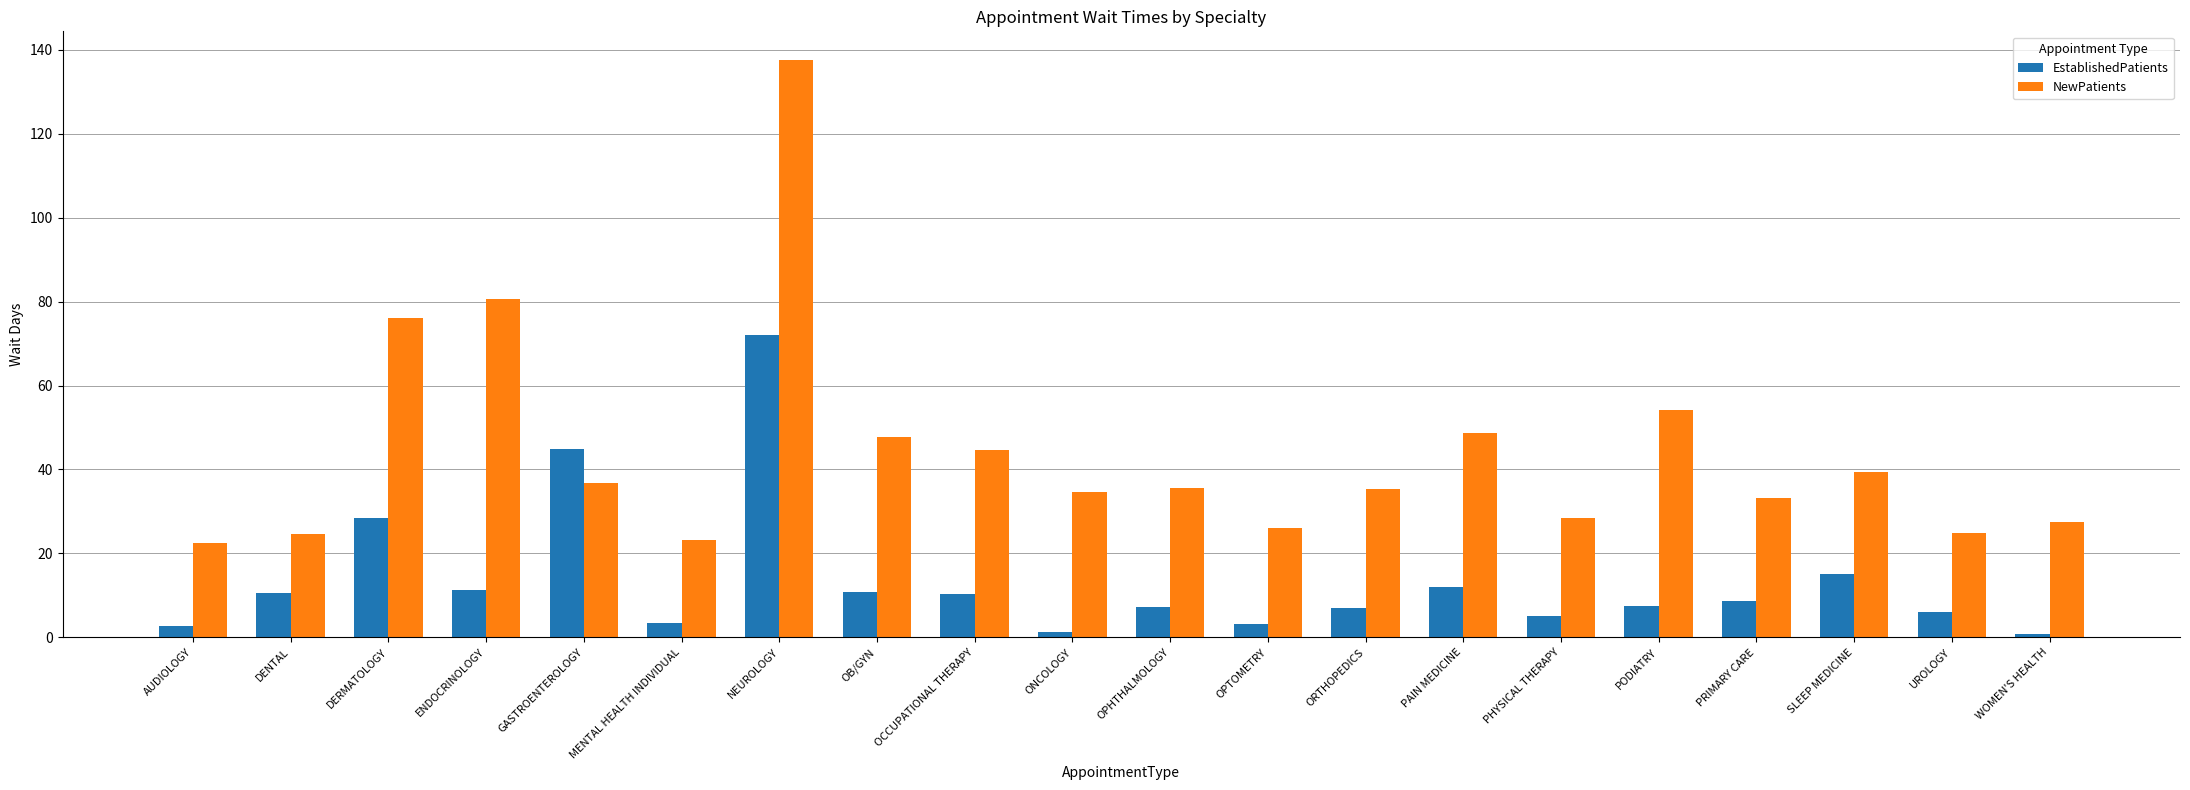

Between NEUROLOGY and OPHTHALMOLOGY, which series saw the biggest shift?

NewPatients